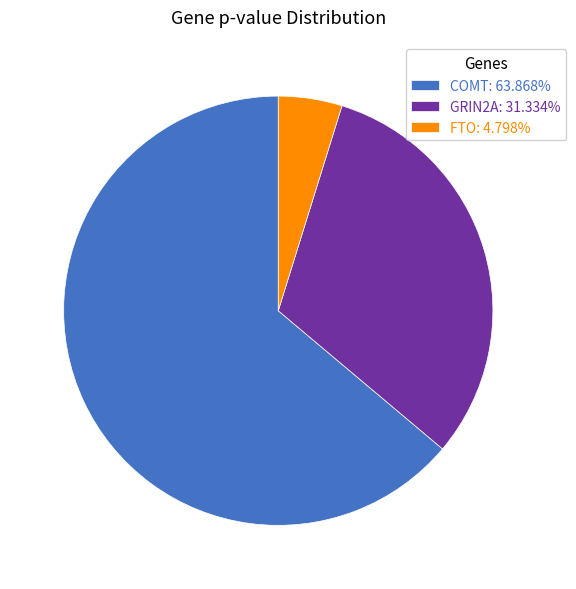

Does GRIN2A: 31.334% represent more than half of the total?

No